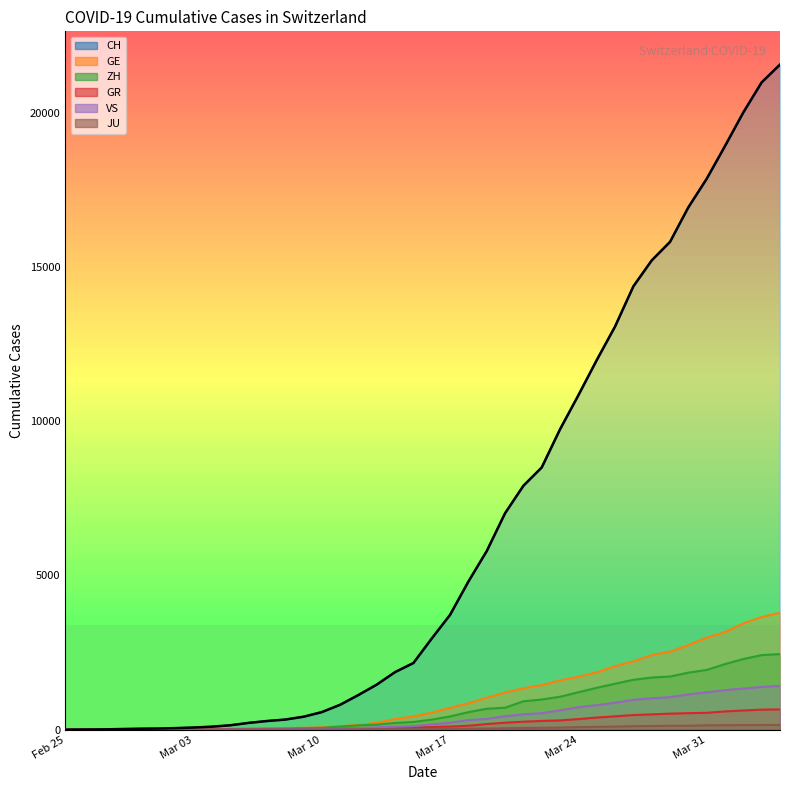

Which series has the largest total across all categories?

CH